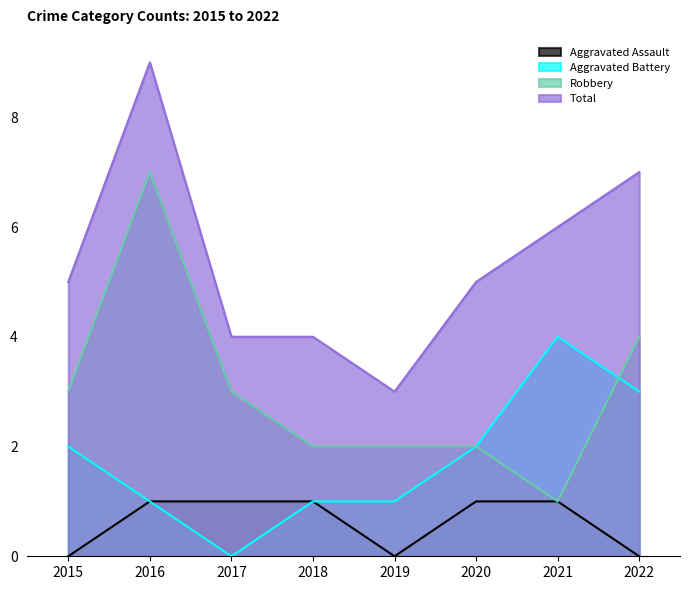

In Aggravated Battery, how many points are lower than both neighbors (excluding endpoints)?

1